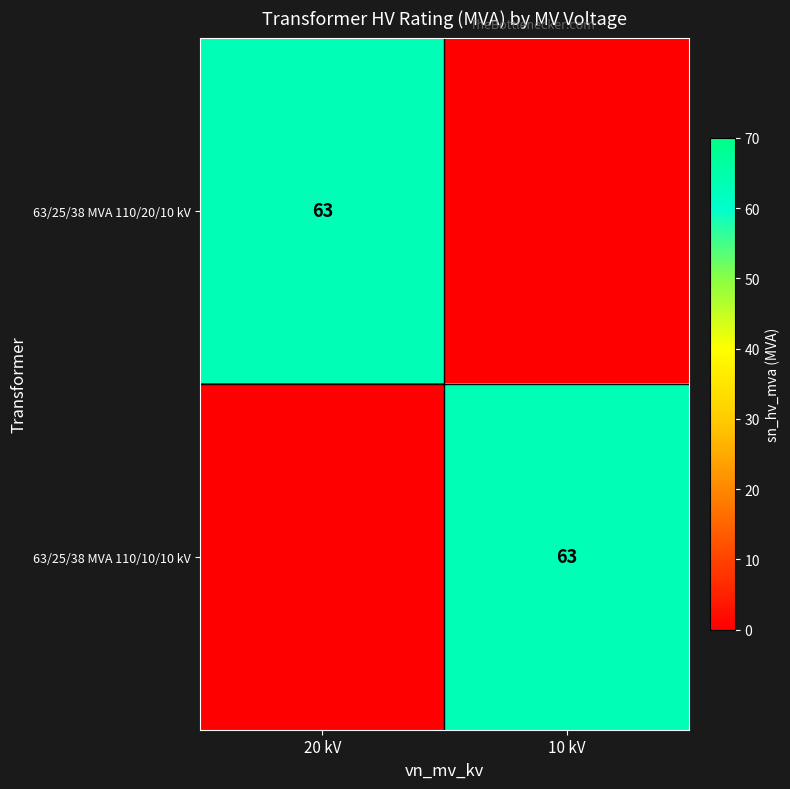

The value of 63/25/38 MVA 110/20/10 kV at 20 kV is 63. True or false?

True